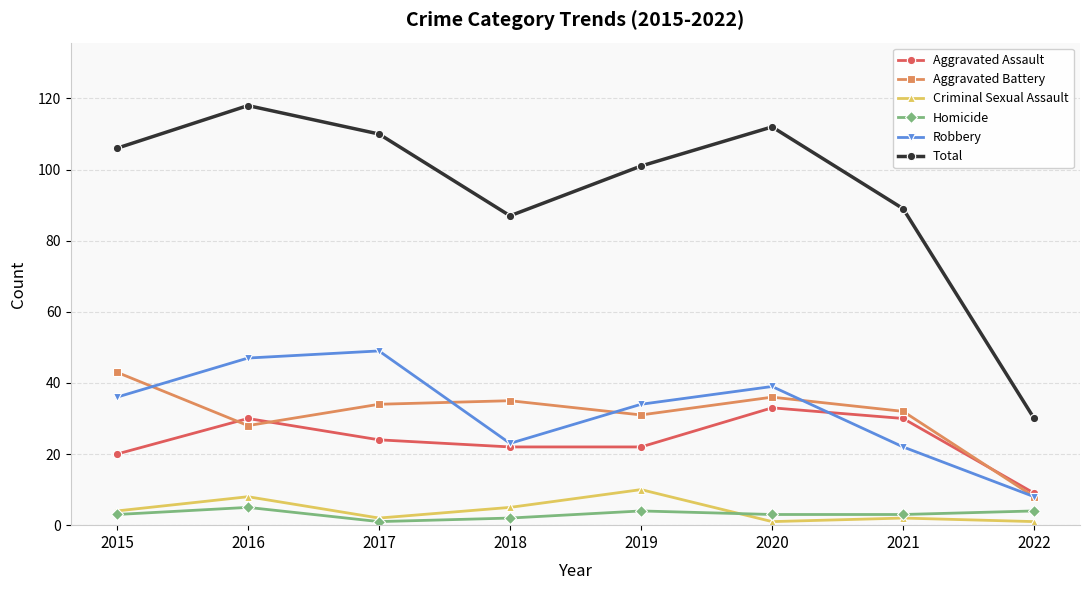

In Total, how many points are lower than both neighbors (excluding endpoints)?

1